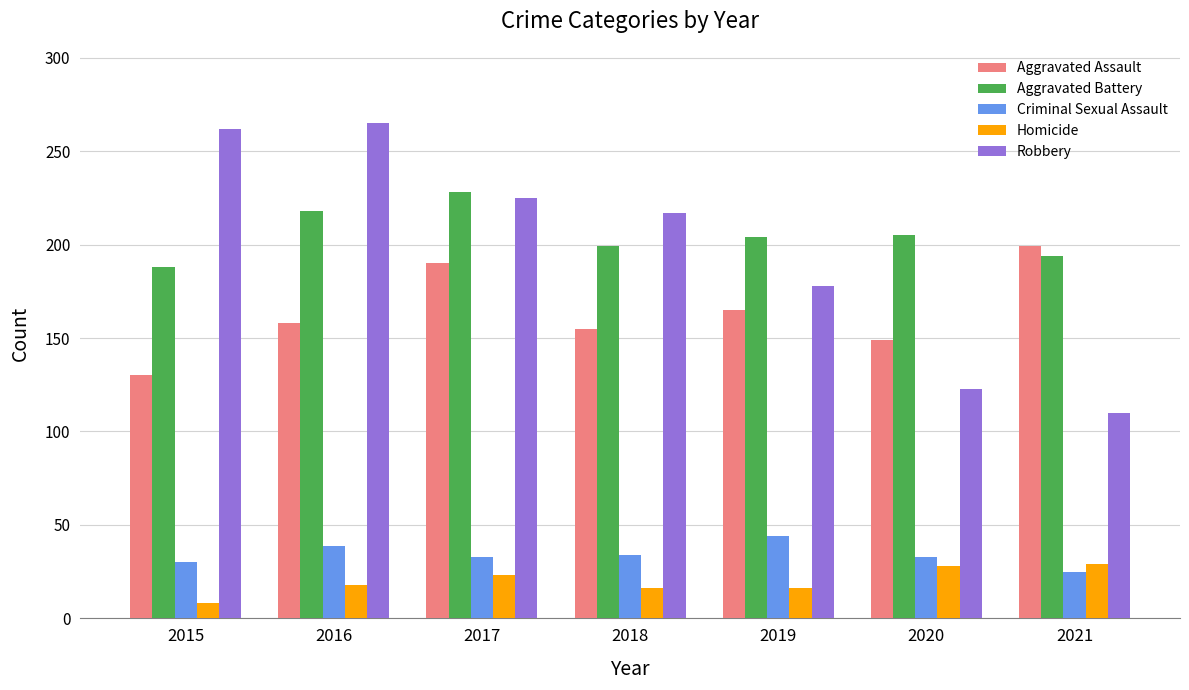

At which label does Criminal Sexual Assault reach its minimum?

2021